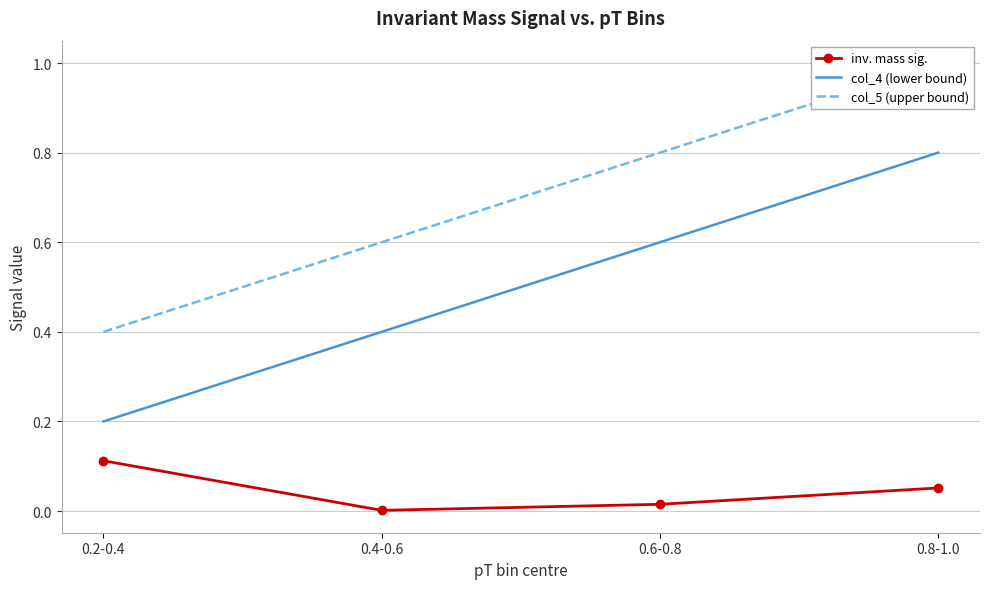

What is the label of the 2nd point from the left?

0.4-0.6